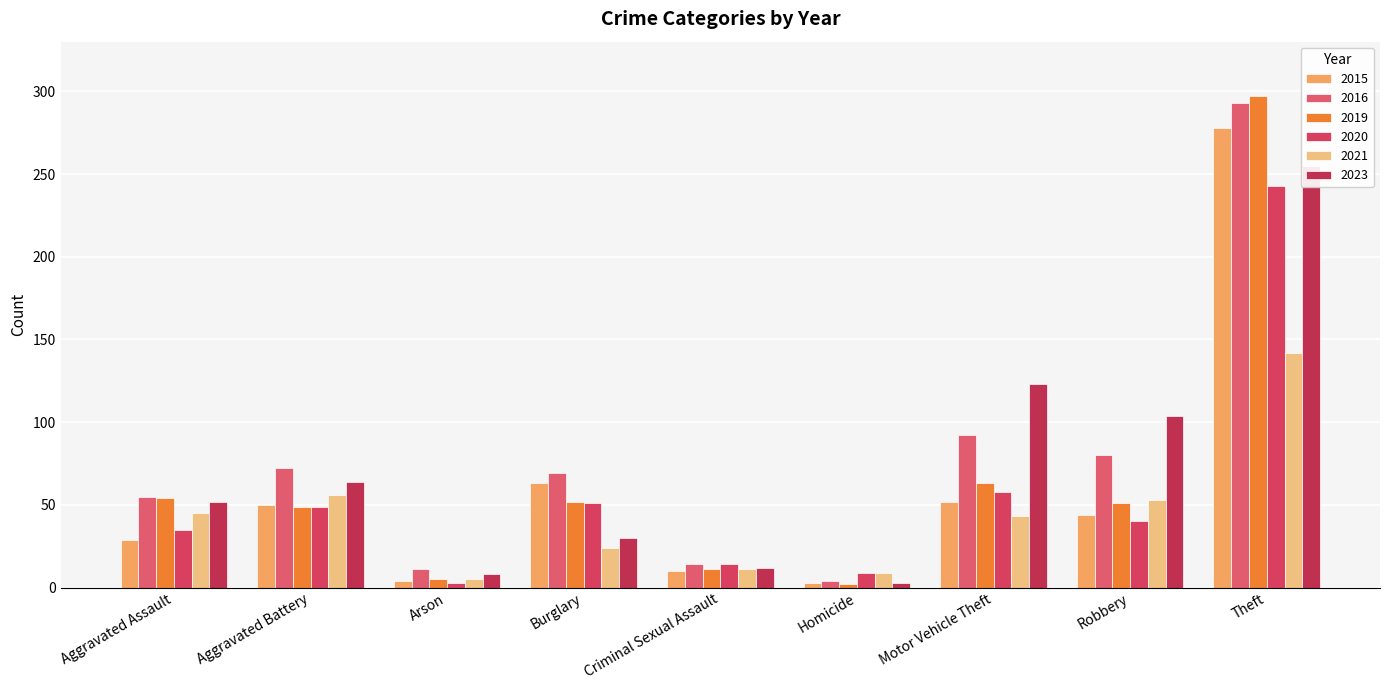

Reading left to right, transcribe all the data shown in this chart.

2015: 29	50	4	63	10	3	52	44	278
2016: 55	72	11	69	14	4	92	80	293
2019: 54	49	5	52	11	2	63	51	297
2020: 35	49	3	51	14	9	58	40	243
2021: 45	56	5	24	11	9	43	53	142
2023: 52	64	8	30	12	3	123	104	255